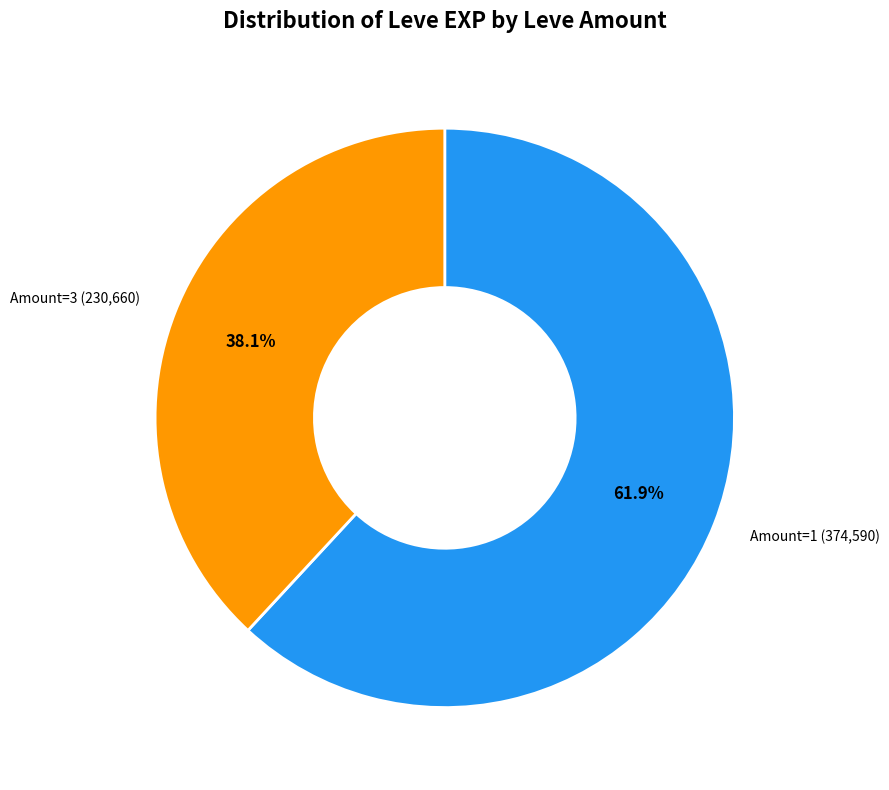

Count the number of slices in the pie.

2